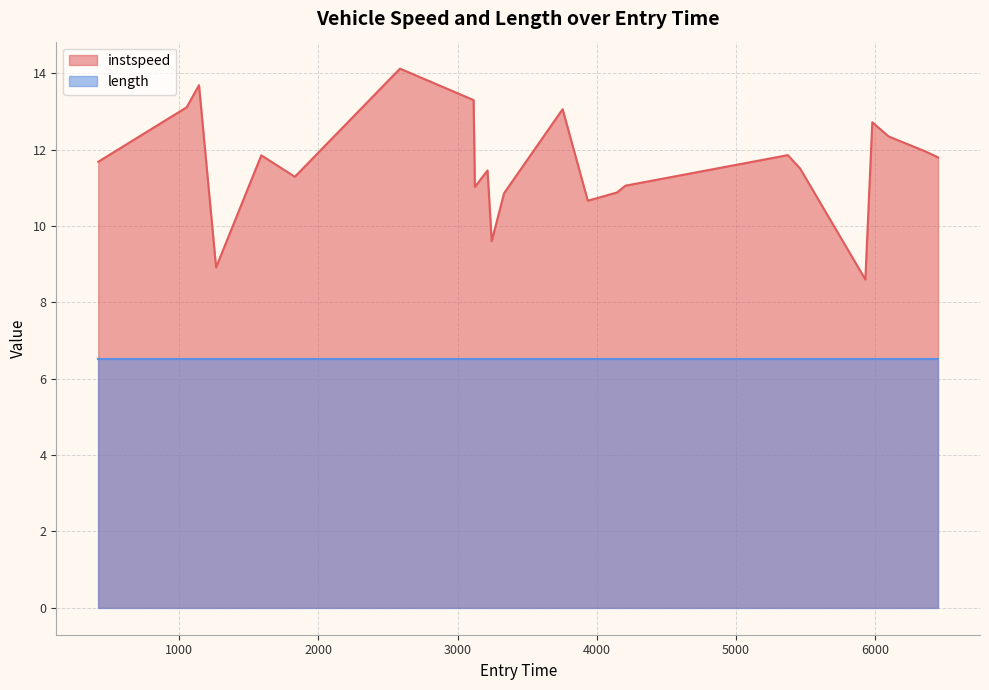

List the series in order of their overall mean, lowest first.

length, instspeed